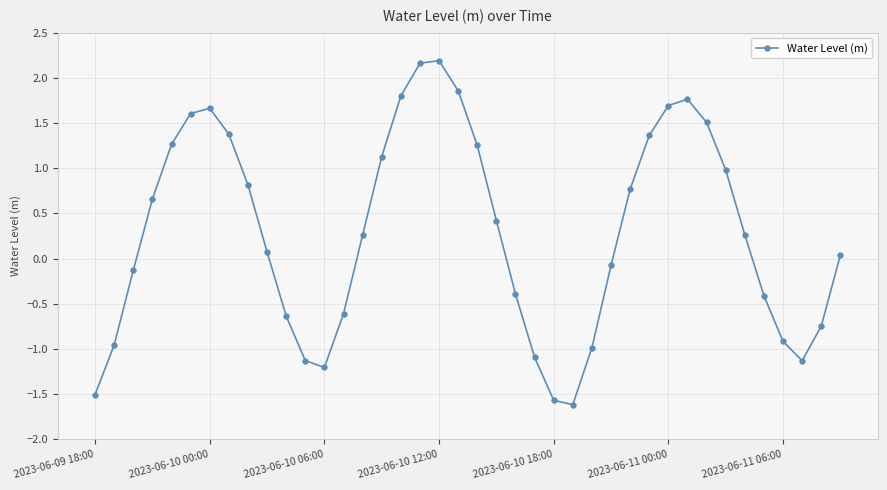

What is the greatest value displayed?

2.2